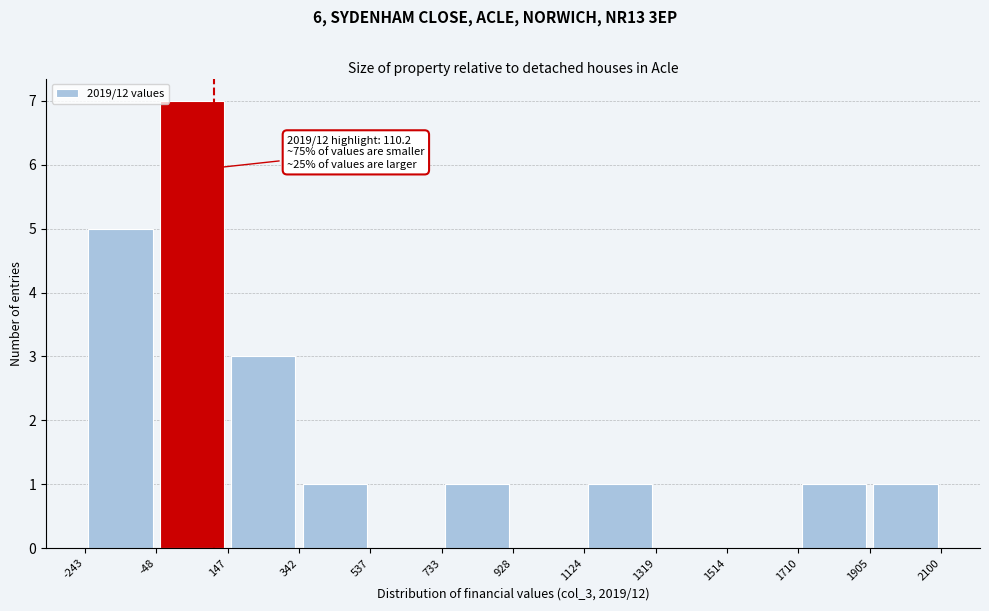

Which range on the x-axis has the tallest bar?

-48 to 147